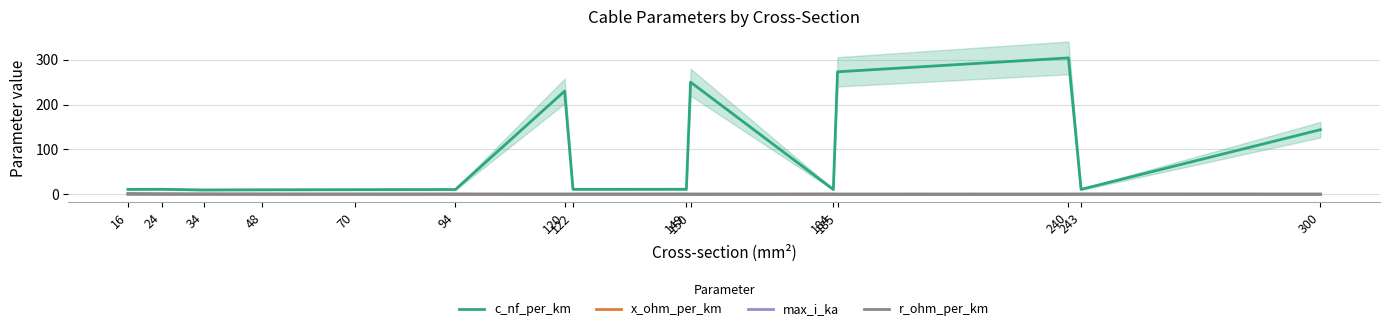

Reading left to right, extract all data points from this chart.

c_nf_per_km: 11.0	11.2	9.7	10.1	10.4	10.8	230.0	11.1	11.2	250.0	10.8	273.0	304.0	11.0	144.0
x_ohm_per_km: 0.3	0.3	0.4	0.3	0.3	0.3	0.1	0.3	0.3	0.1	0.3	0.1	0.1	0.3	0.1
max_i_ka: 0.1	0.1	0.2	0.2	0.3	0.3	0.3	0.4	0.5	0.3	0.5	0.4	0.4	0.6	0.6
r_ohm_per_km: 1.9	1.2	0.8	0.6	0.4	0.3	0.3	0.2	0.2	0.2	0.2	0.2	0.1	0.1	0.1